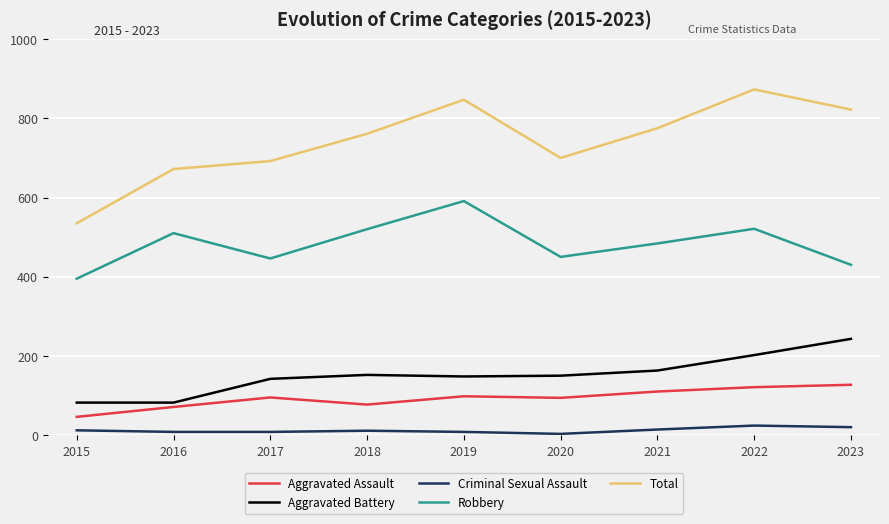

Count the number of data series in this chart.

5